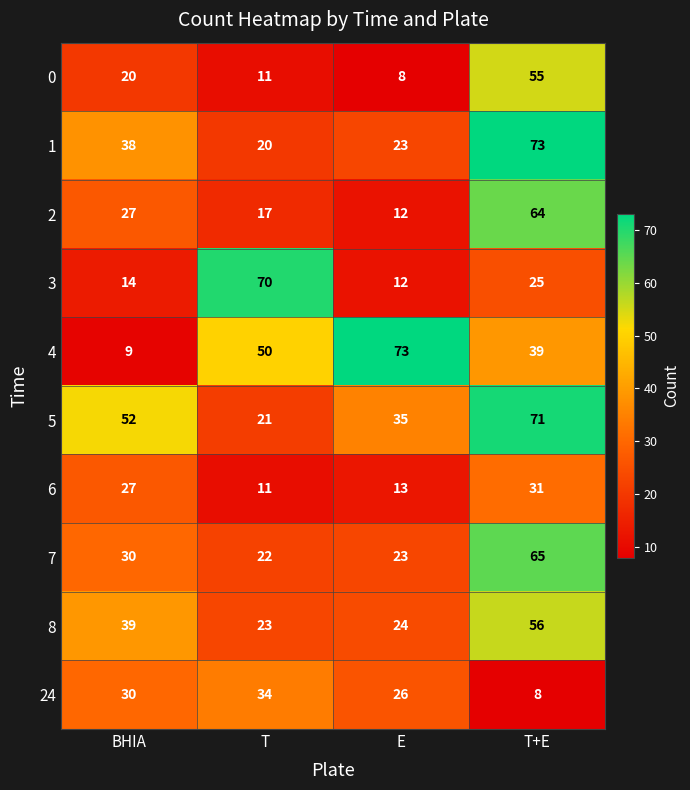

What is the approximate value of 0 at T, to the nearest 10?

10